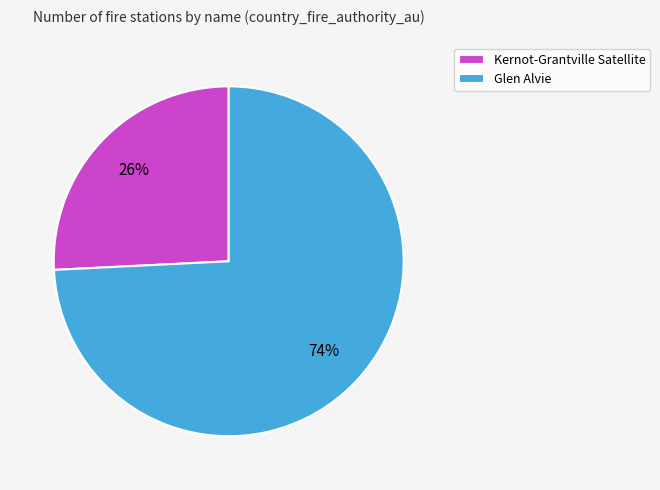

To the nearest percent, what is the difference between the largest and smallest slice percentages?

48%